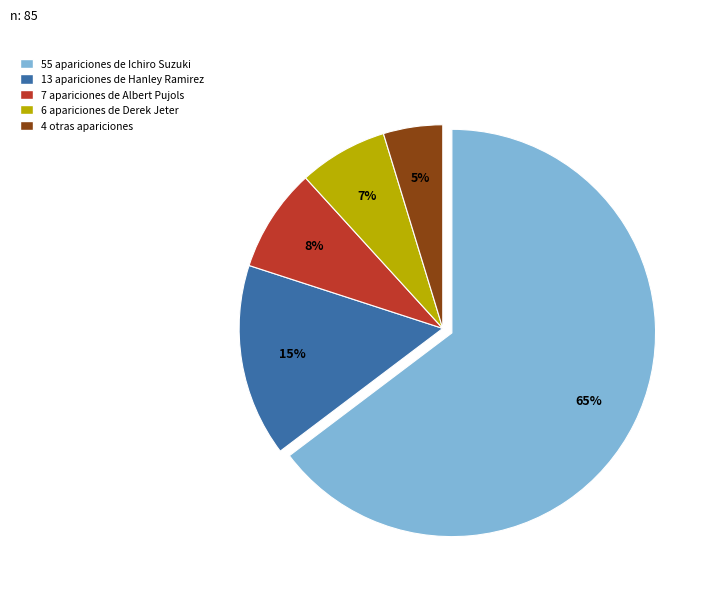

Is there any slice that represents more than half of the pie?

Yes